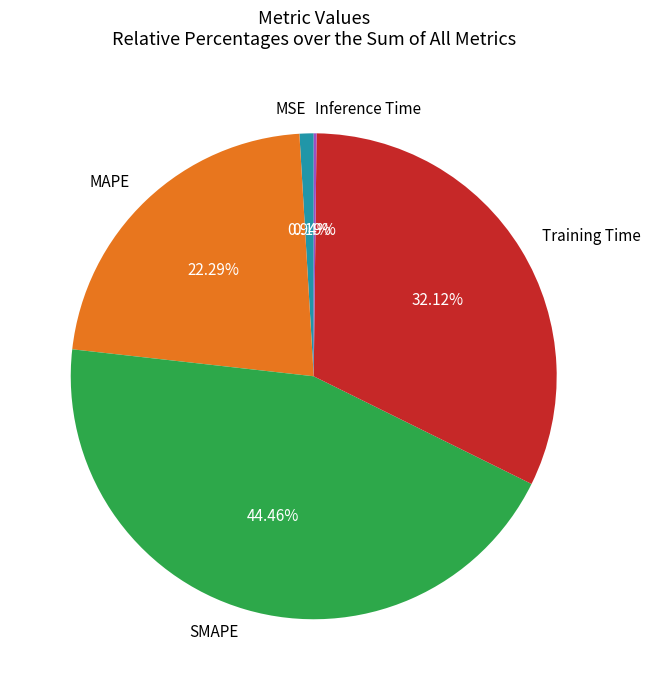

Does any single category account for the majority?

No